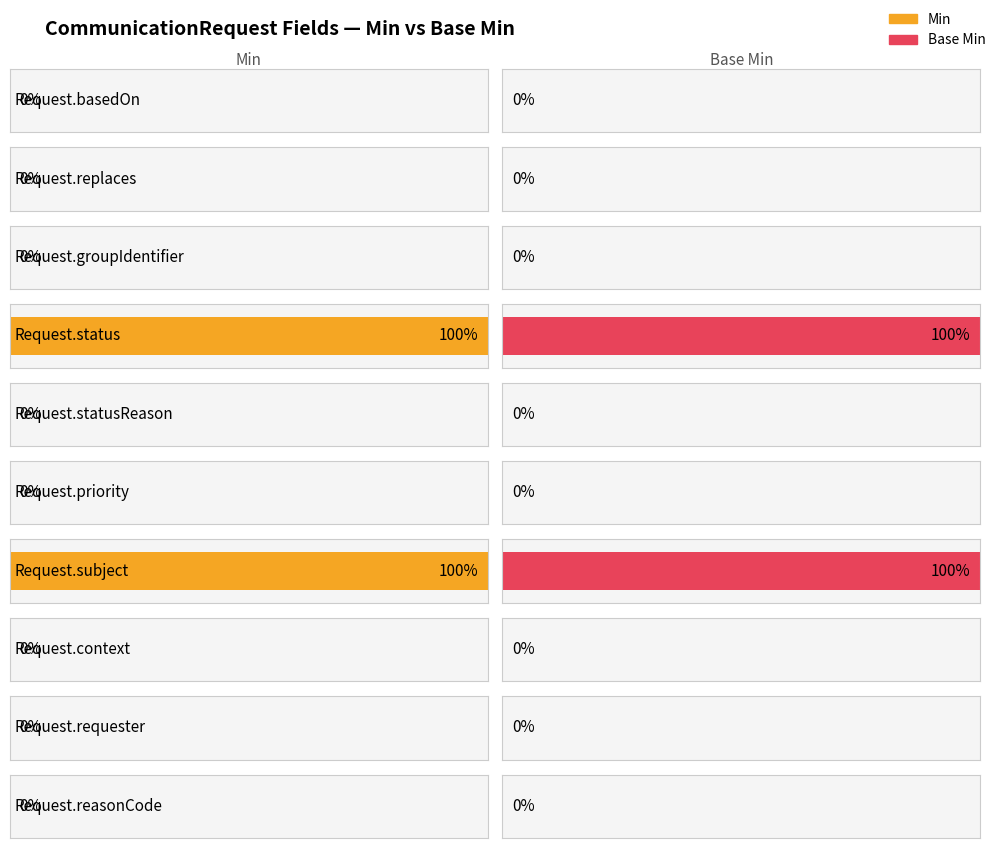

The value of Min at Request.priority is 0. True or false?

False